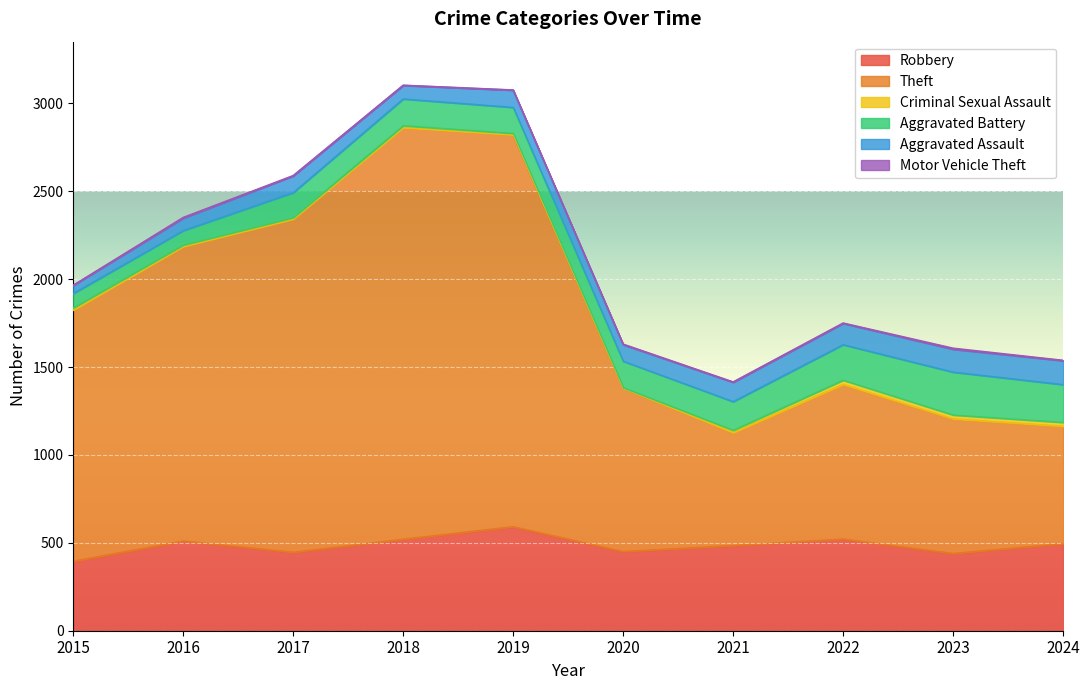

What is the difference between the Aggravated Battery values at 2024 and 2017?

73